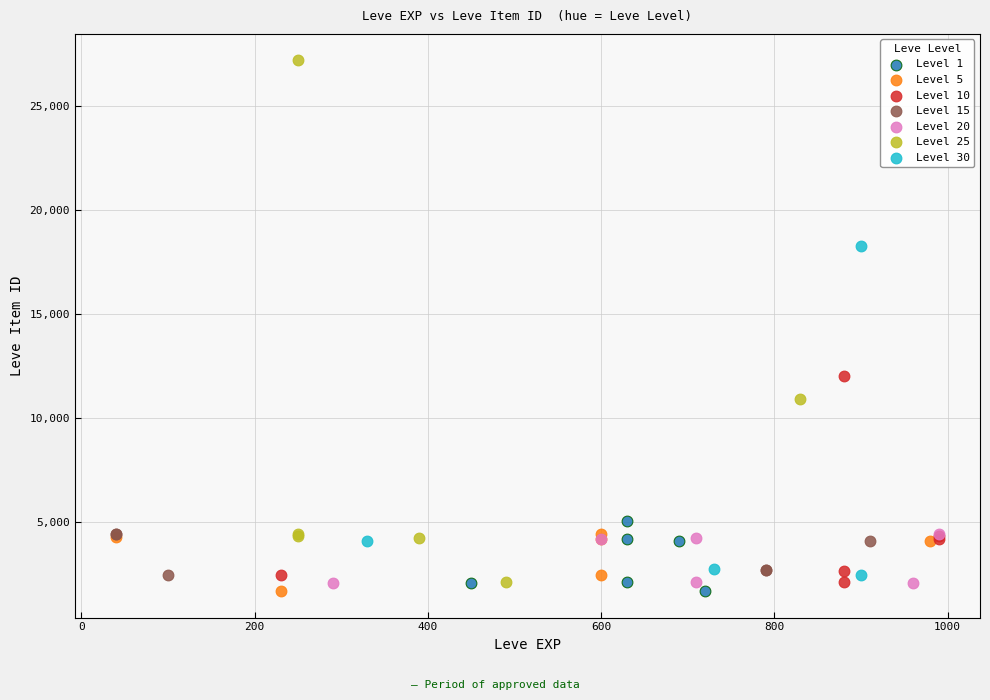

Which series has the largest Y range (max minus min)?

Level 25